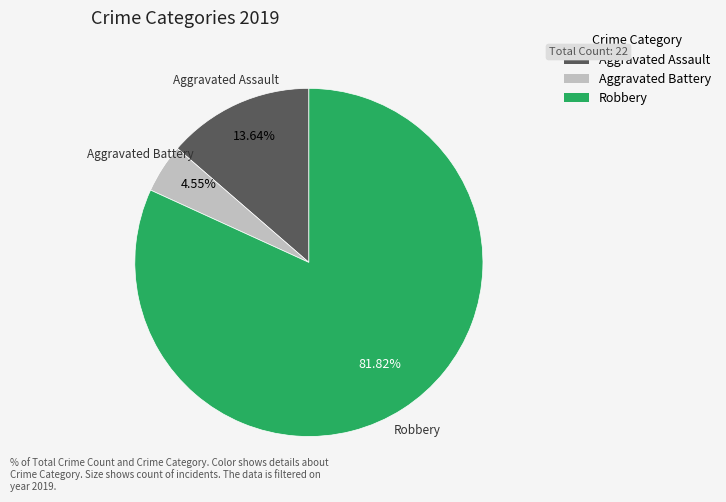

Is there a majority slice in this chart?

Yes